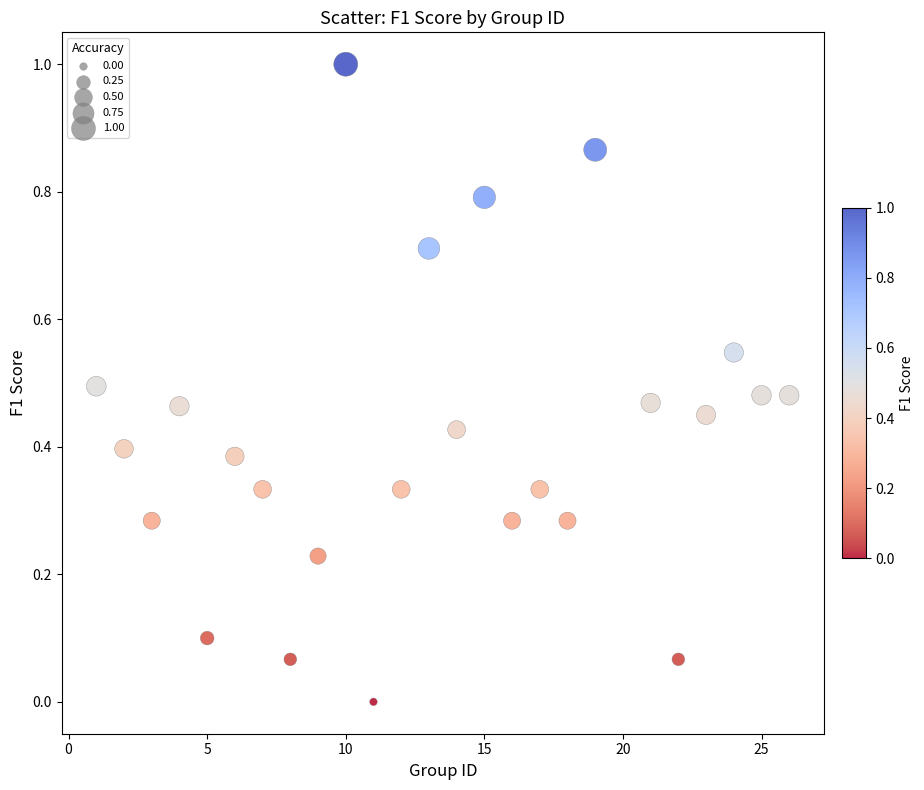

What is the range of X values (max minus min)?

25.0